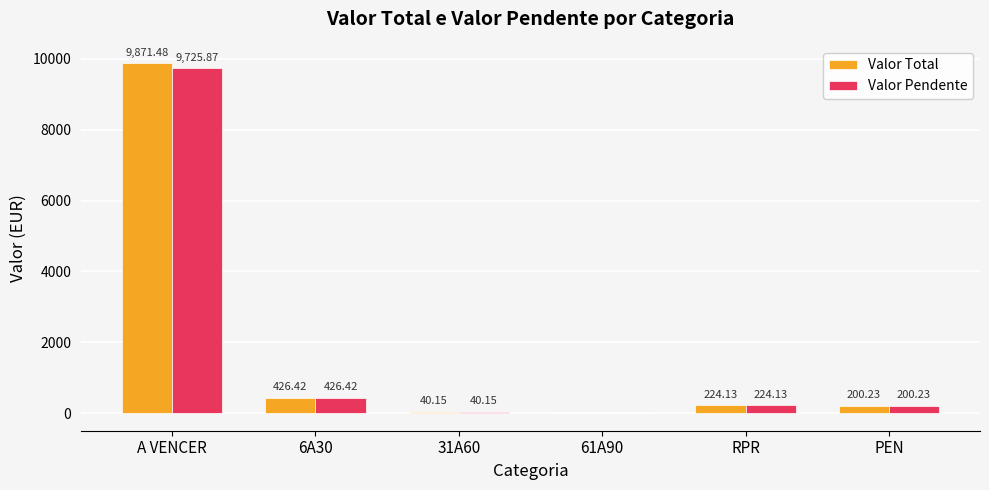

What is the sum of all Valor Pendente values?

10614.5